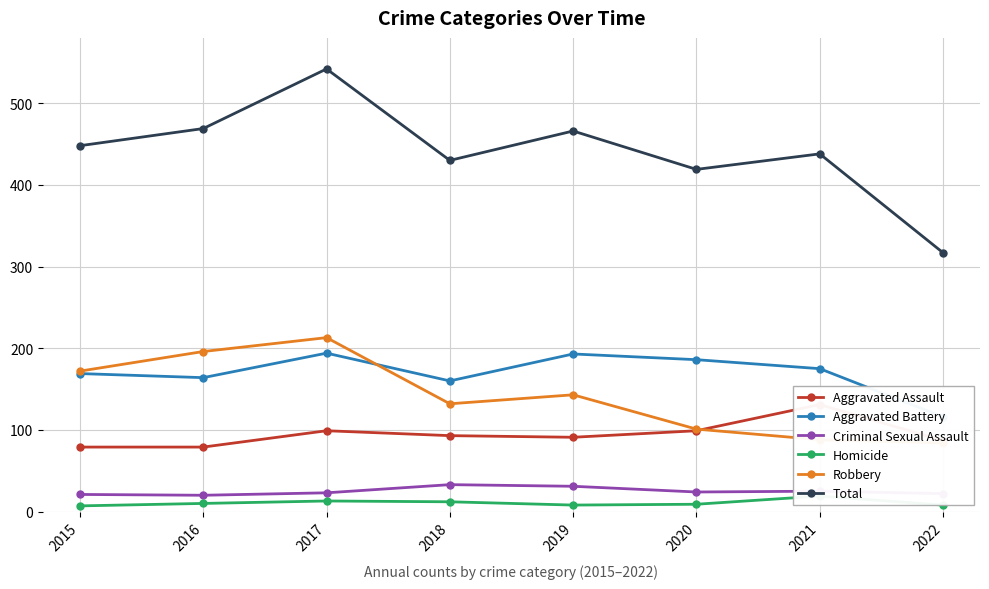

Rank the categories by Aggravated Battery value from highest to lowest.

2017, 2019, 2020, 2021, 2015, 2016, 2018, 2022